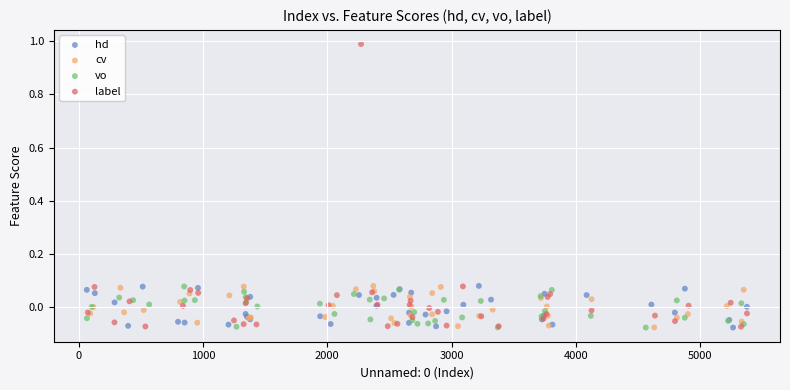

Which series contains the highest Y value?

label